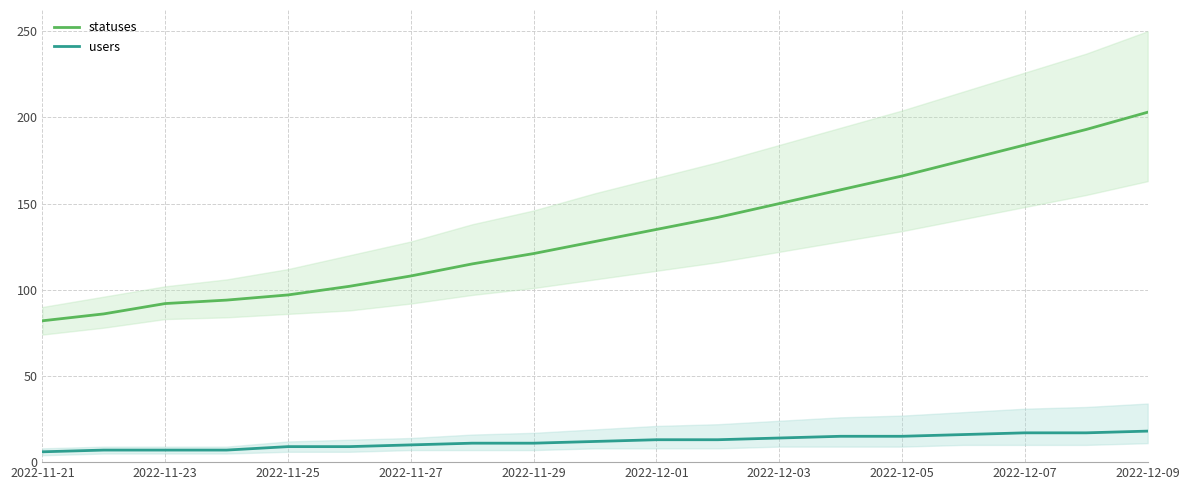

Which series has the largest total across all categories?

statuses